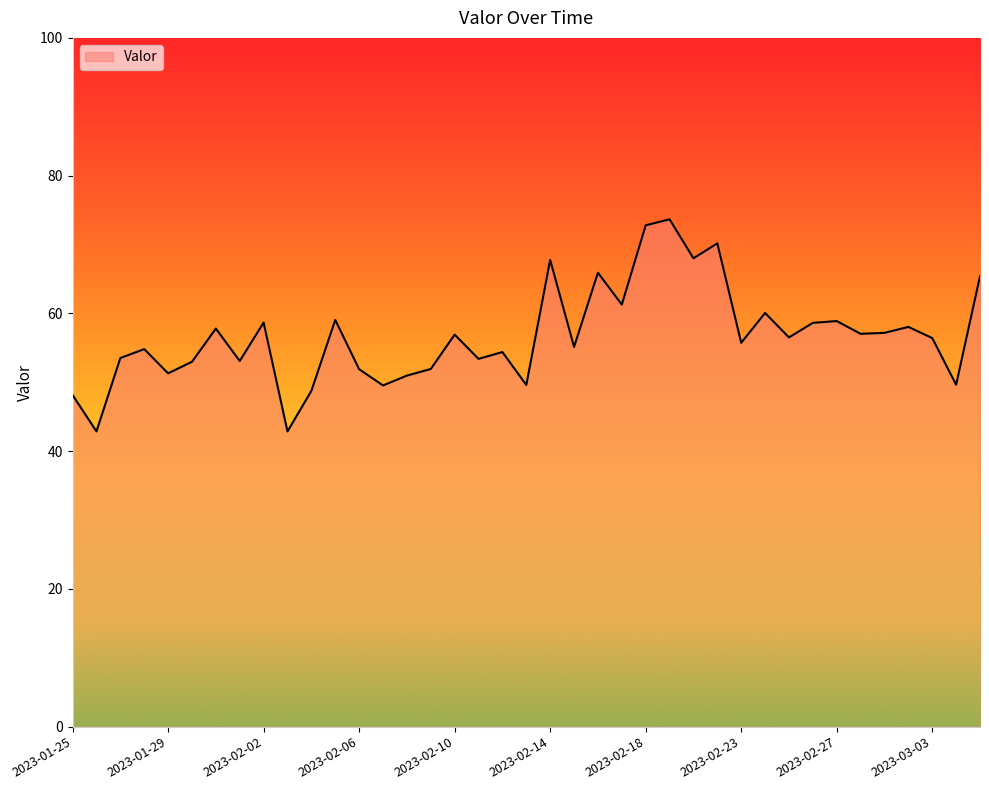

What is the smallest value displayed?

42.9